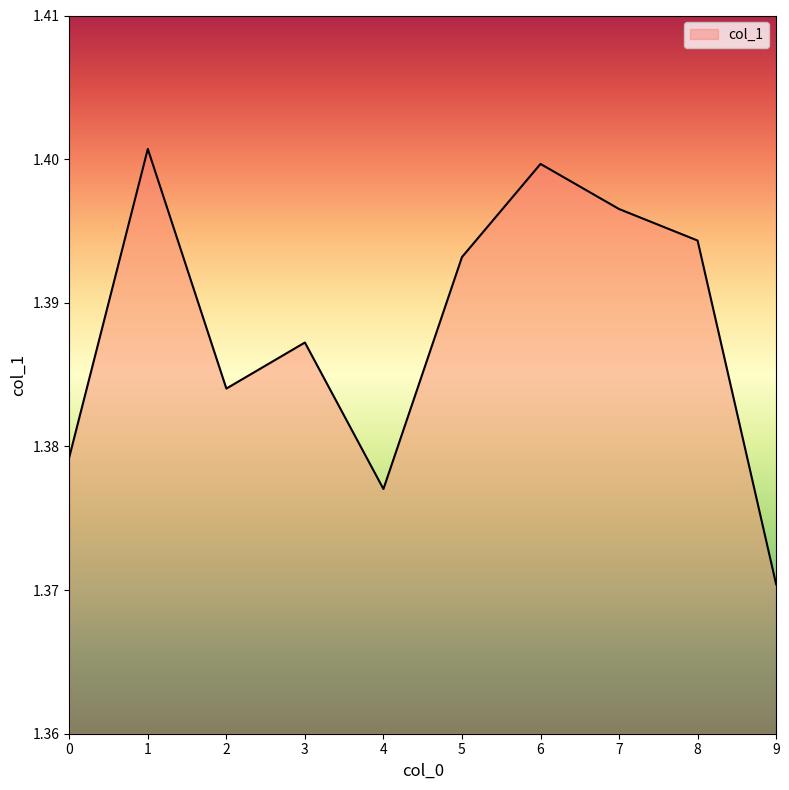

Rank the categories by value from highest to lowest.

1, 6, 7, 8, 5, 3, 2, 0, 4, 9